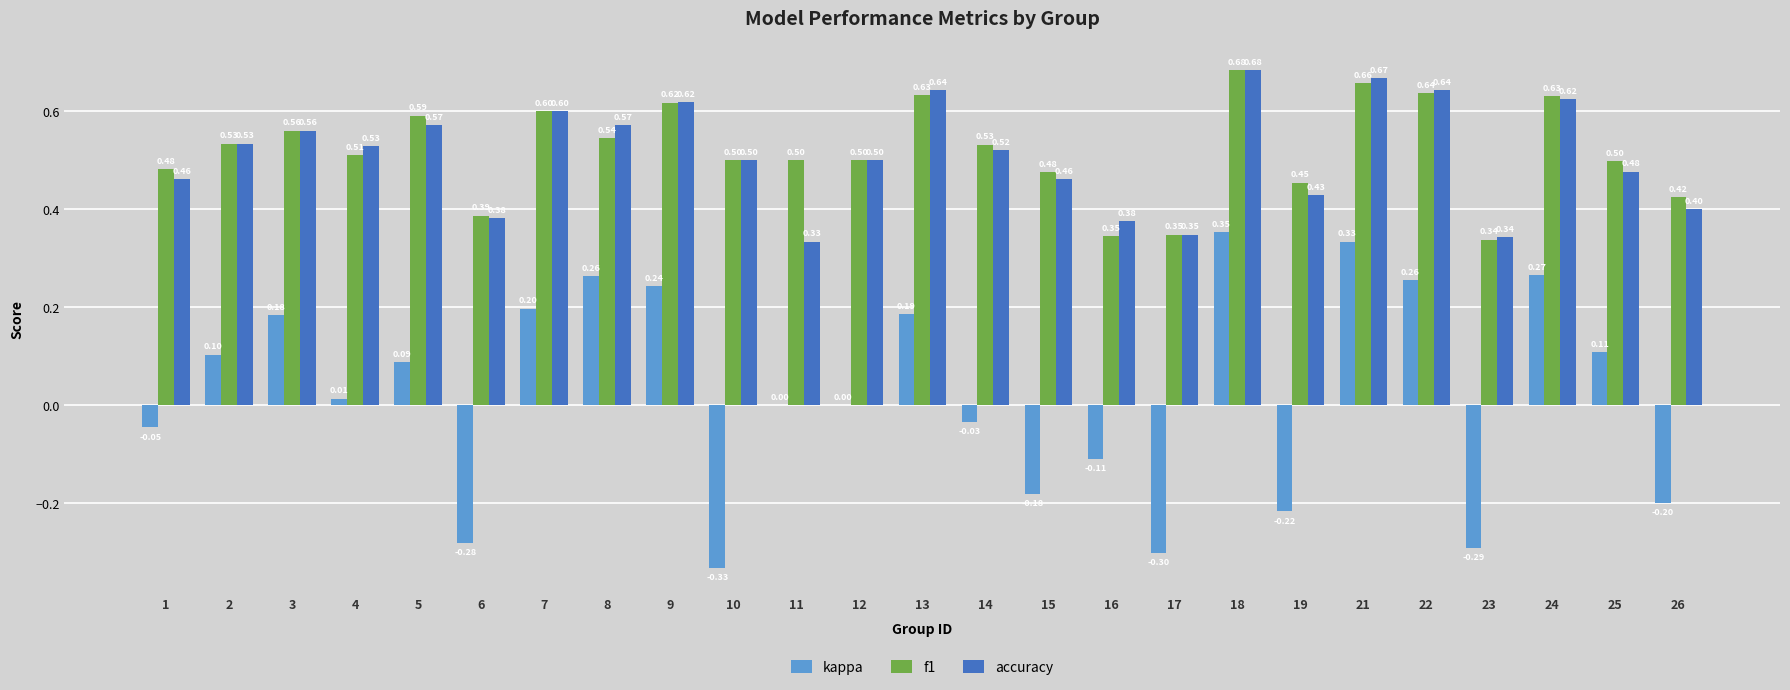

Which series has the largest total across all categories?

f1